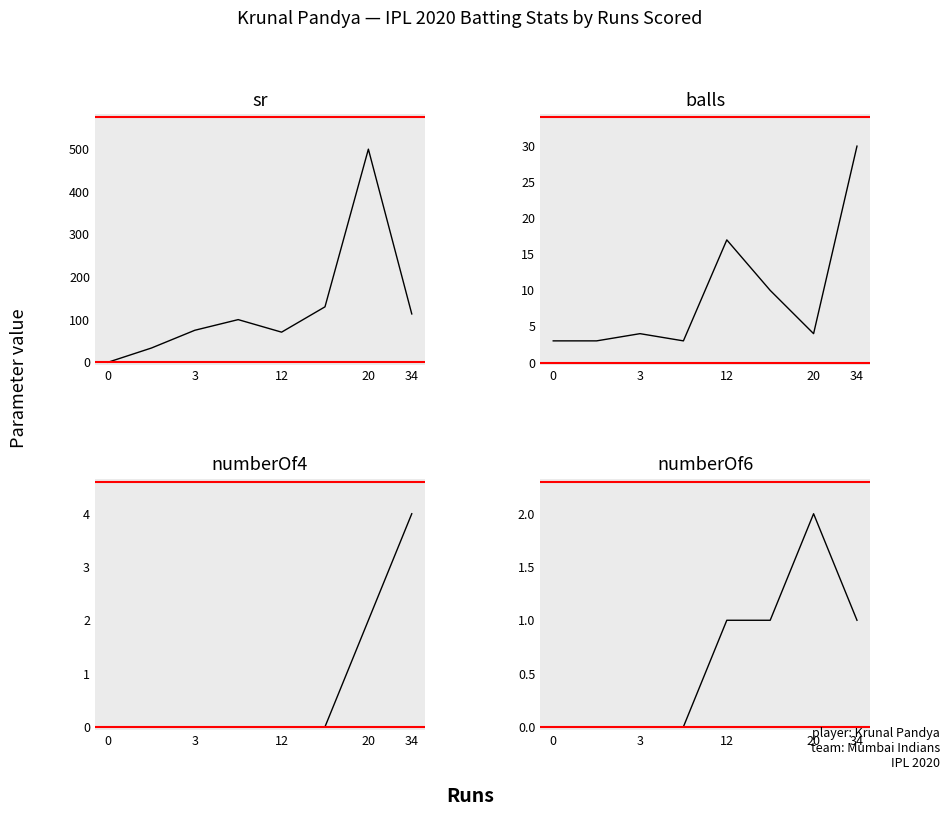

How many series are shown in this chart?

4